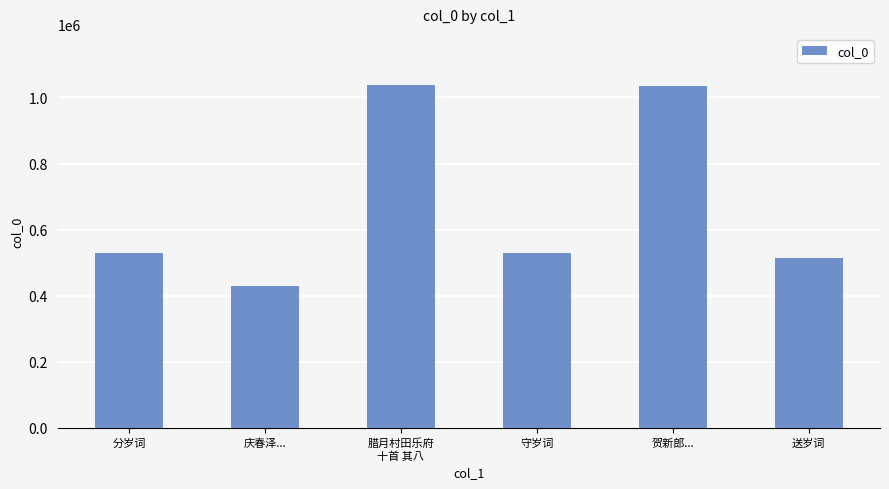

What is the value of the 6th bar from the left?

512478